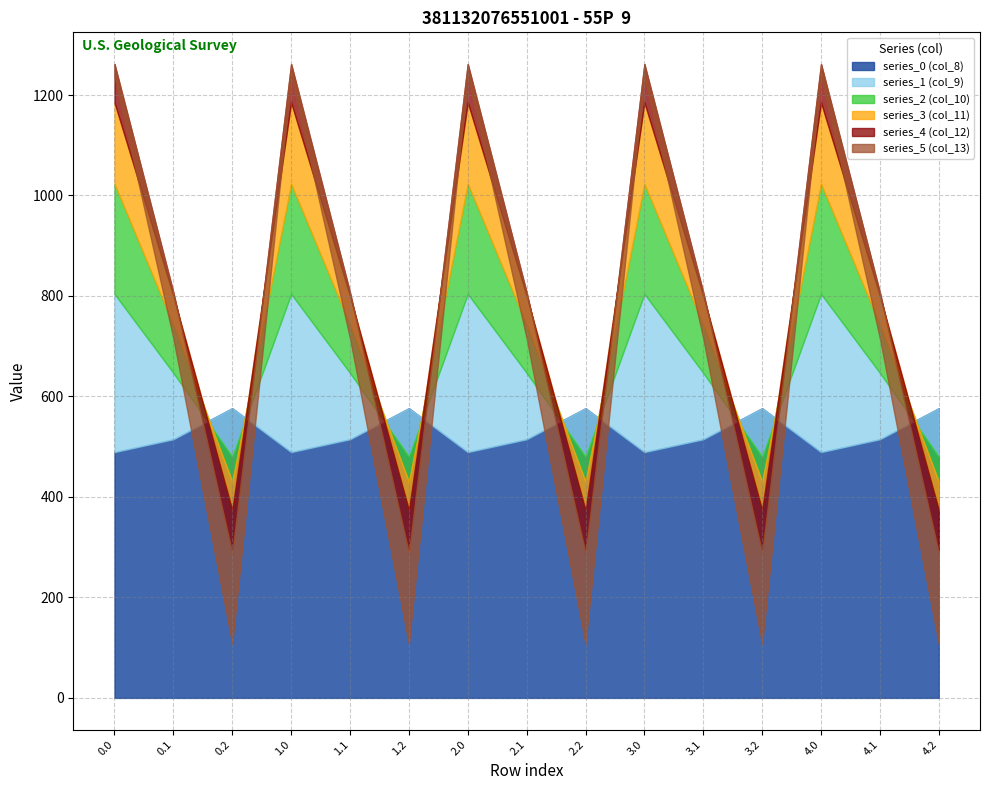

Reading left to right, transcribe all the data shown in this chart.

series_0 (col_8): 489.3	514.8	576.6	489.3	514.8	576.6	489.3	514.8	576.6	489.3	514.8	576.6	489.3	514.8	576.6
series_1 (col_9): 804.0	646.9	480.7	804.0	646.9	480.7	804.0	646.9	480.7	804.0	646.9	480.7	804.0	646.9	480.7
series_2 (col_10): 1023.2	742.1	430.5	1023.2	742.1	430.5	1023.2	742.1	430.5	1023.2	742.1	430.5	1023.2	742.1	430.5
series_3 (col_11): 1185.2	800.2	374.4	1185.2	800.2	374.4	1185.2	800.2	374.4	1185.2	800.2	374.4	1185.2	800.2	374.4
series_4 (col_12): 1261.6	806.9	289.5	1261.6	806.9	289.5	1261.6	806.9	289.5	1261.6	806.9	289.5	1261.6	806.9	289.5
series_5 (col_13): 1237.4	715.3	107.8	1237.4	715.3	107.8	1237.4	715.3	107.8	1237.4	715.3	107.8	1237.4	715.3	107.8